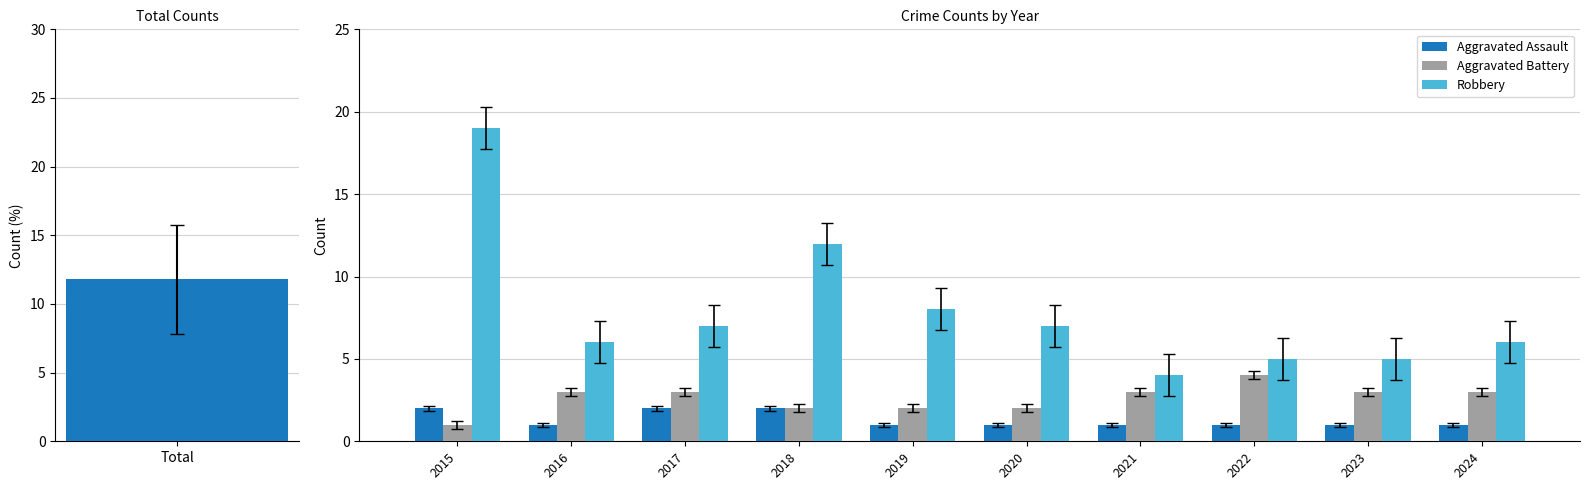

Read the Aggravated Assault value at 2024.

1